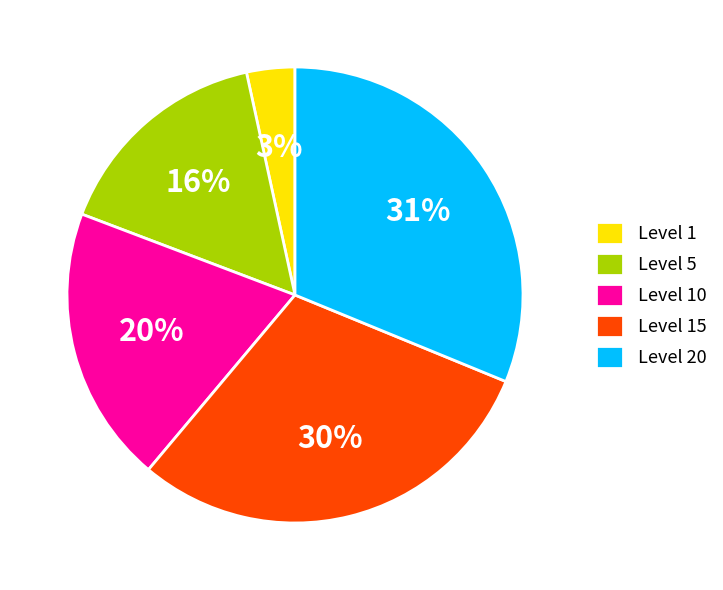

Is the sum of Level 15 and Level 20 greater than half?

Yes